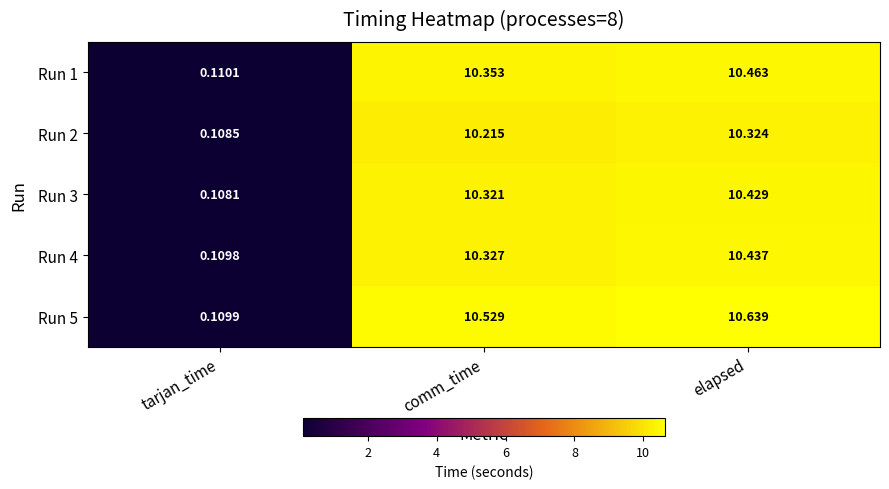

At which label does Run 3 first exceed 10?

comm_time